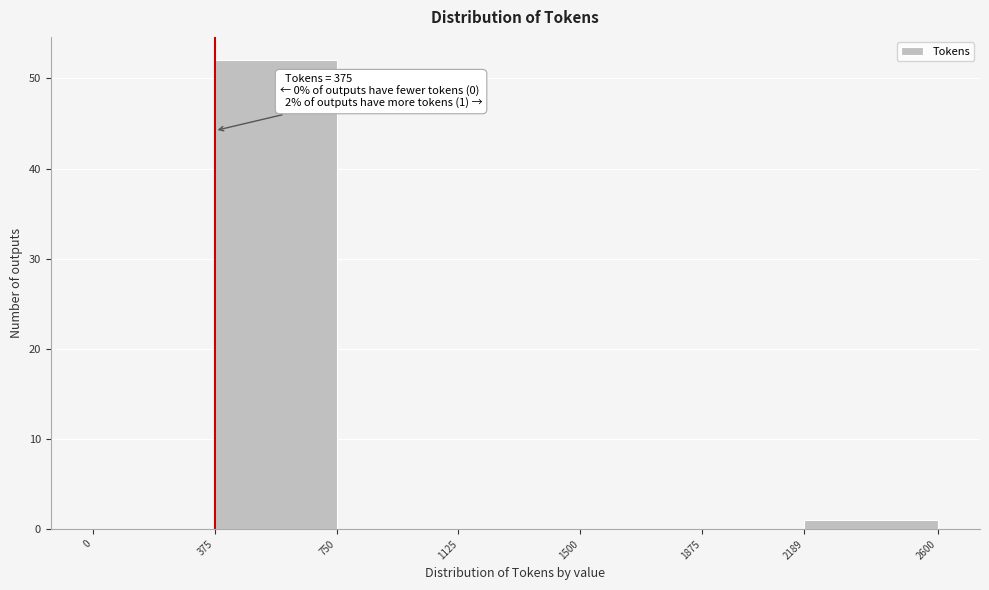

Which range on the x-axis has the tallest bar?

375 to 750